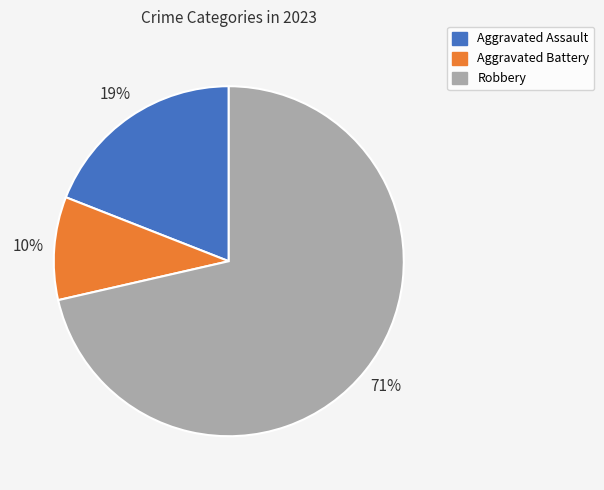

What is the ratio of the value at Aggravated Assault to the value at Robbery?

0.3